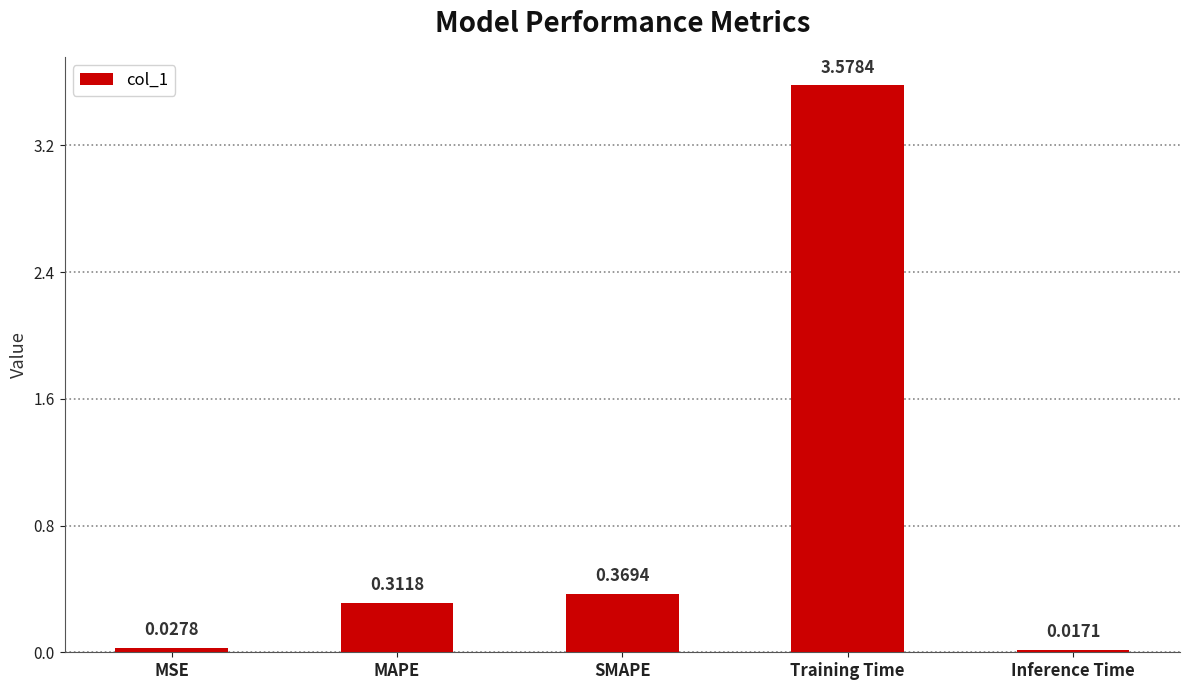

Where is the data nearest to the value 1?

SMAPE